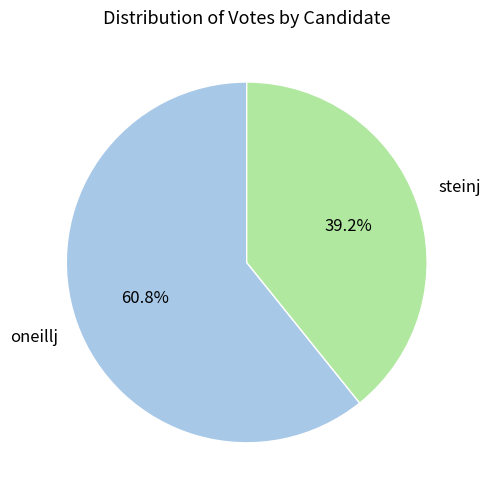

Is there any slice that represents more than half of the pie?

Yes